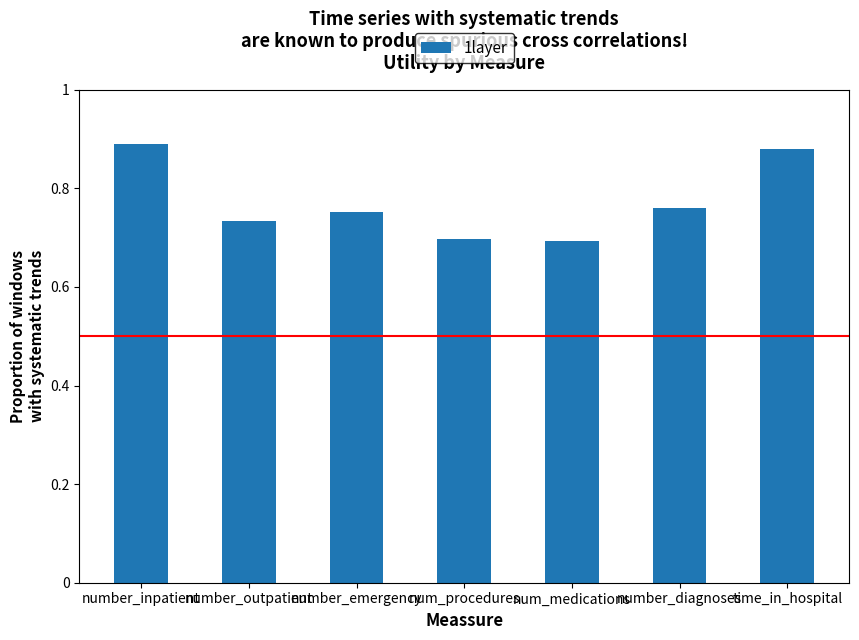

Between num_medications and number_outpatient, which is larger?

number_outpatient